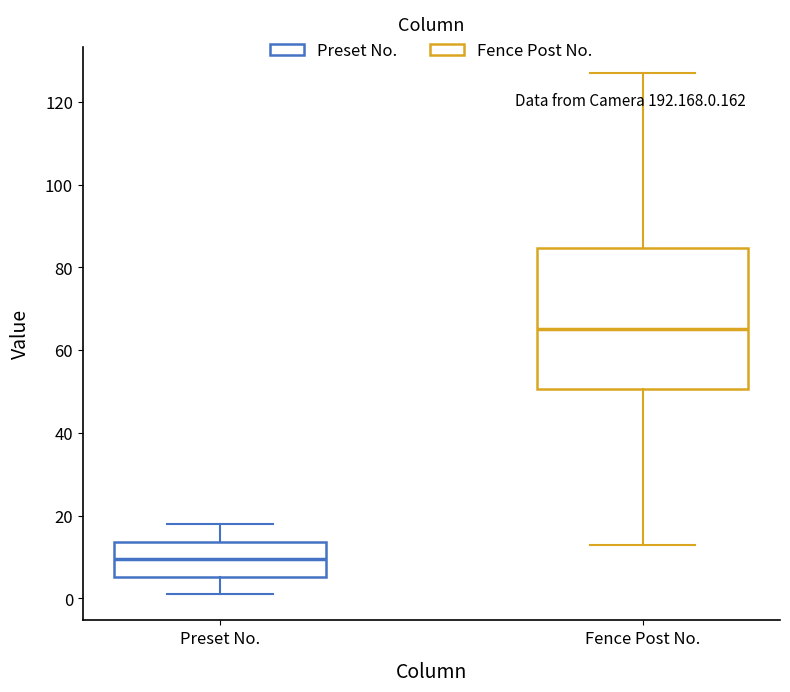

Which box has the lowest median line?

Preset No.